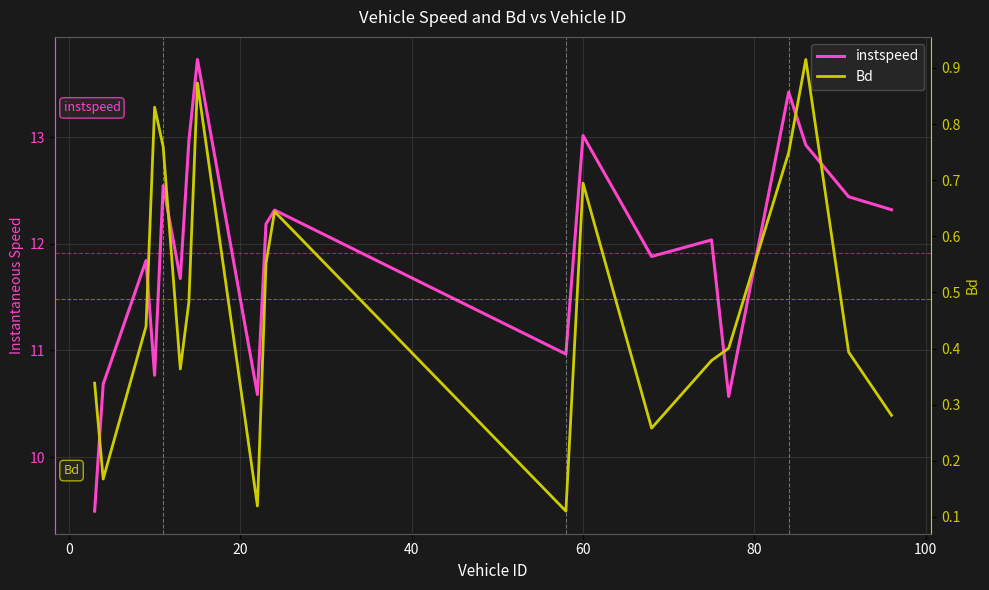

What is the value of the Bd point at the 20th from the left?

0.3